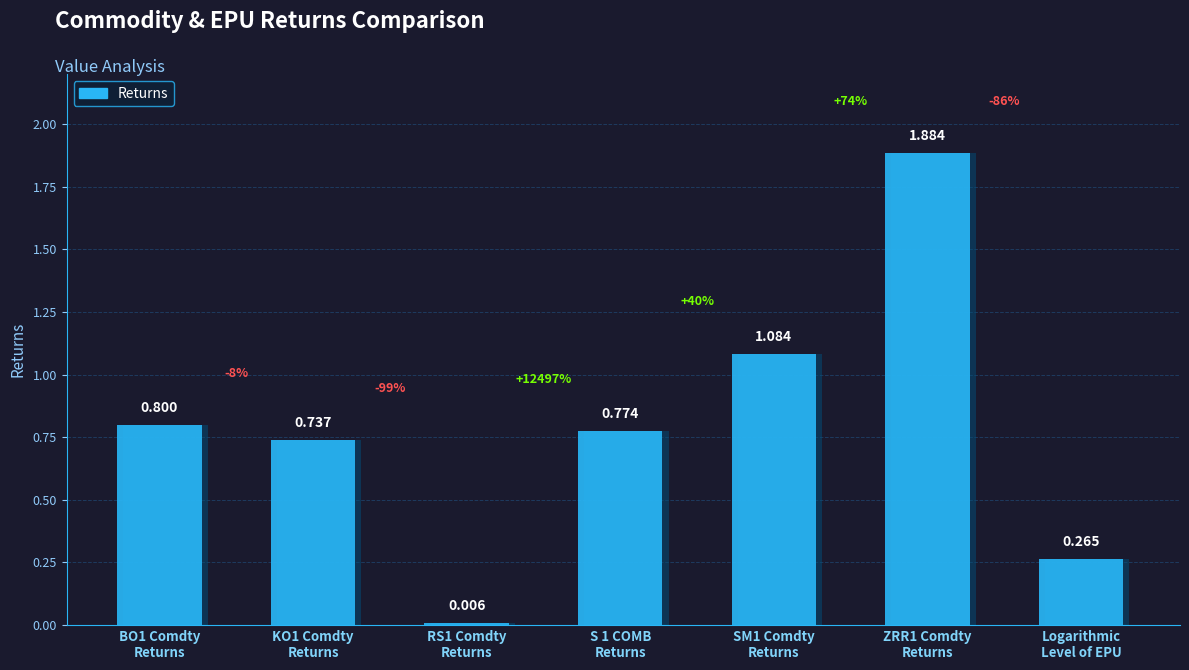

Are the bars grouped side by side (vs. stacked)?

No